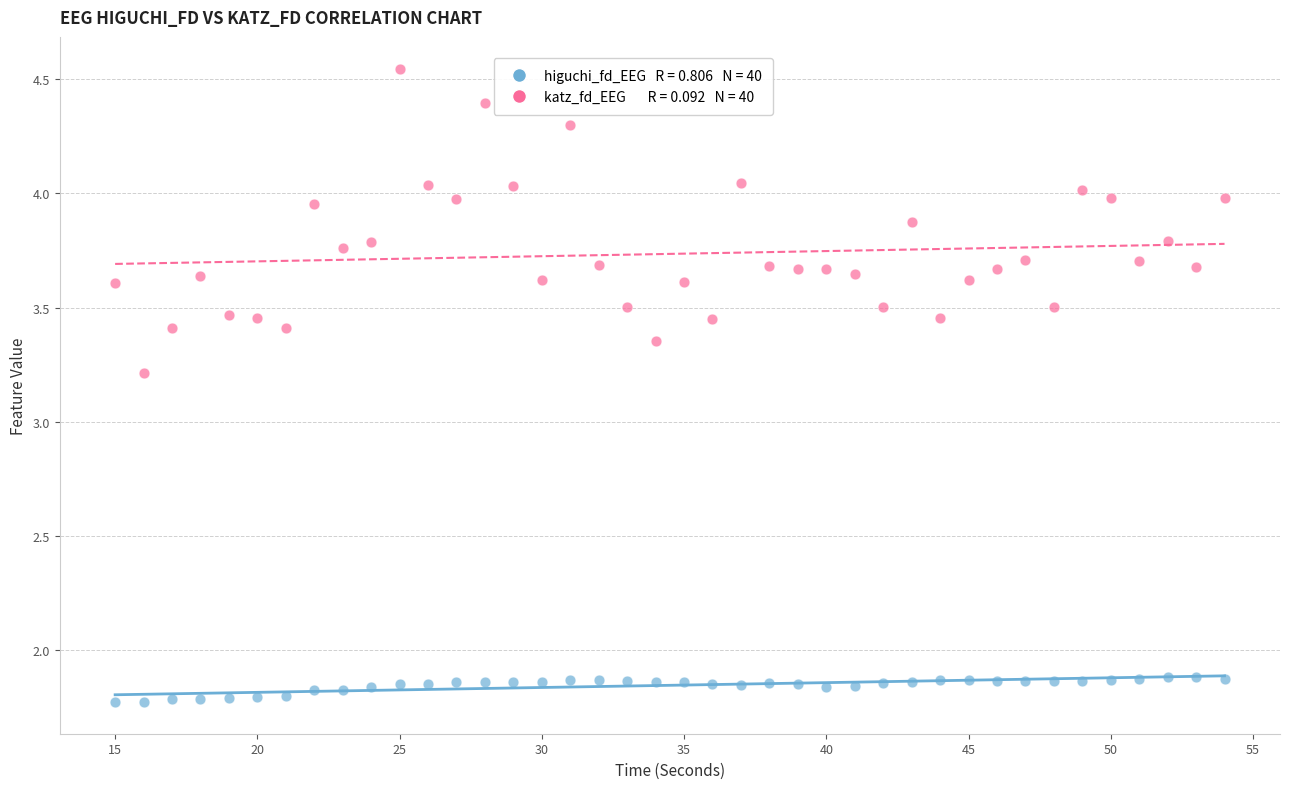

Across all data points, what is the range of Y values (max minus min)?

2.8